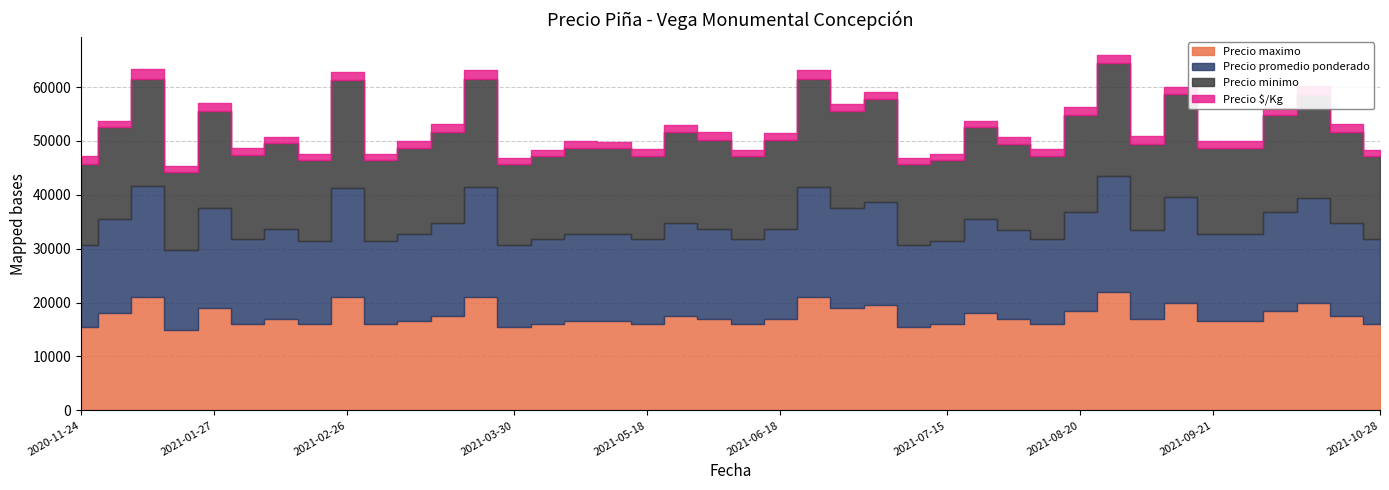

Reading right to left, what are all the values shown in this chart?

Precio minimo: 15500	17000	19000	18000	16000	16000	19000	16000	21000	18000	15500	16000	17000	15000	15000	19000	18000	20000	16500	15500	16500	17000	15500	16000	16000	15500	15000	20000	17000	16000	15000	20000	15000	16000	15500	18000	14500	20000	17000	15000
Precio maximo: 16000	17500	20000	18500	16500	16500	20000	17000	22000	18500	16000	17000	18000	16000	15500	19500	19000	21000	17000	16000	17000	17500	16000	16500	16500	16000	15500	21000	17500	16500	16000	21000	16000	17000	16000	19000	15000	21000	18000	15500
Precio promedio ponderado: 15750	17250	19500	18250	16250	16250	19667	16500	21500	18250	15750	16500	17500	15500	15250	19250	18500	20500	16750	15750	16750	17250	15750	16250	16250	15750	15250	20500	17250	16250	15500	20348	15500	16667	15833	18500	14750	20556	17500	15250
Precio $/Kg: 1125	1438	1625	1304	1161	1161	1405	1375	1536	1521	1312	1179	1250	1107	1089	1375	1321	1708	1196	1125	1396	1232	1312	1016	1161	1125	1089	1708	1438	1161	1107	1453	1107	1042	1319	1542	1054	1713	1250	1525